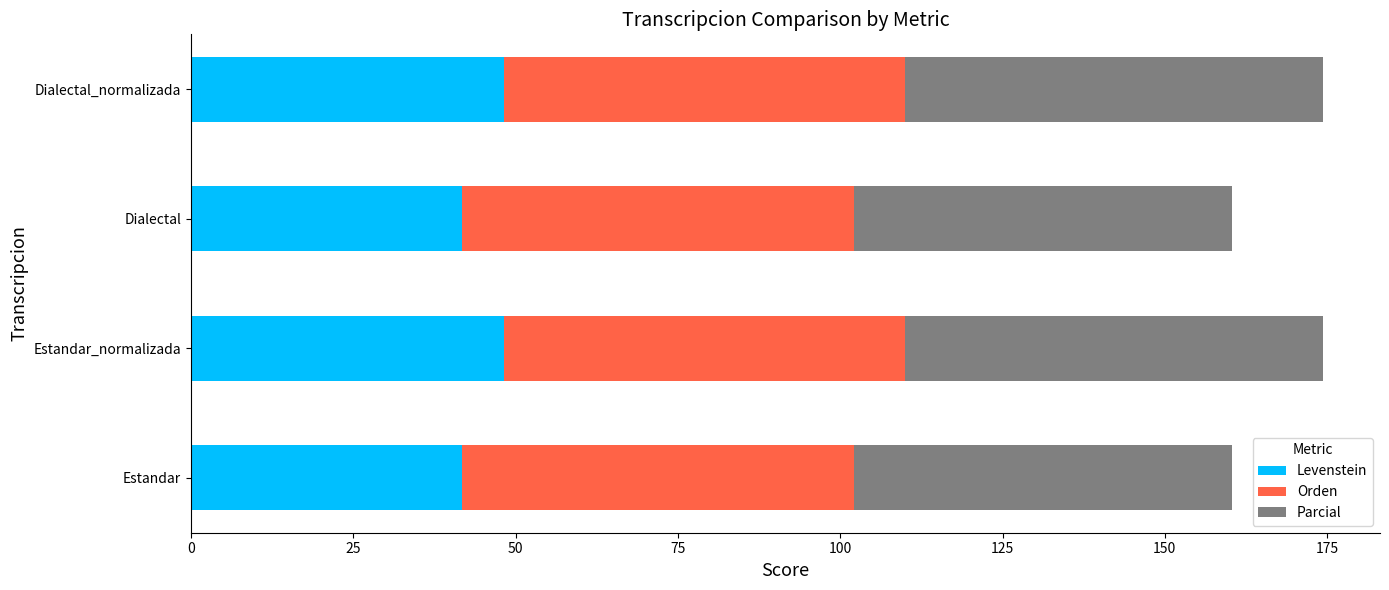

What is the sum of all Levenstein values?

180.2